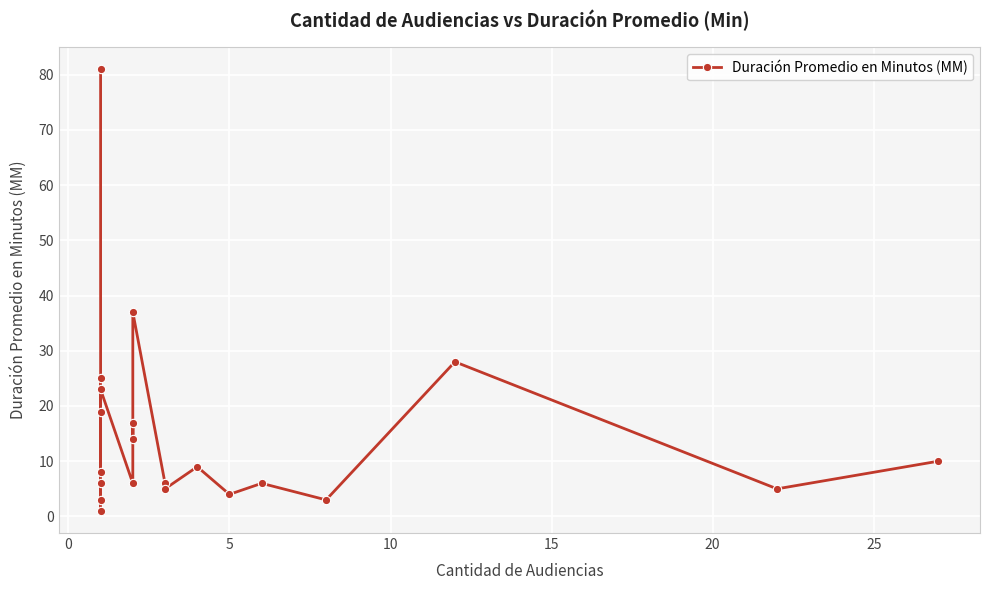

The chart shows a value of 7 at 30. True or false?

False